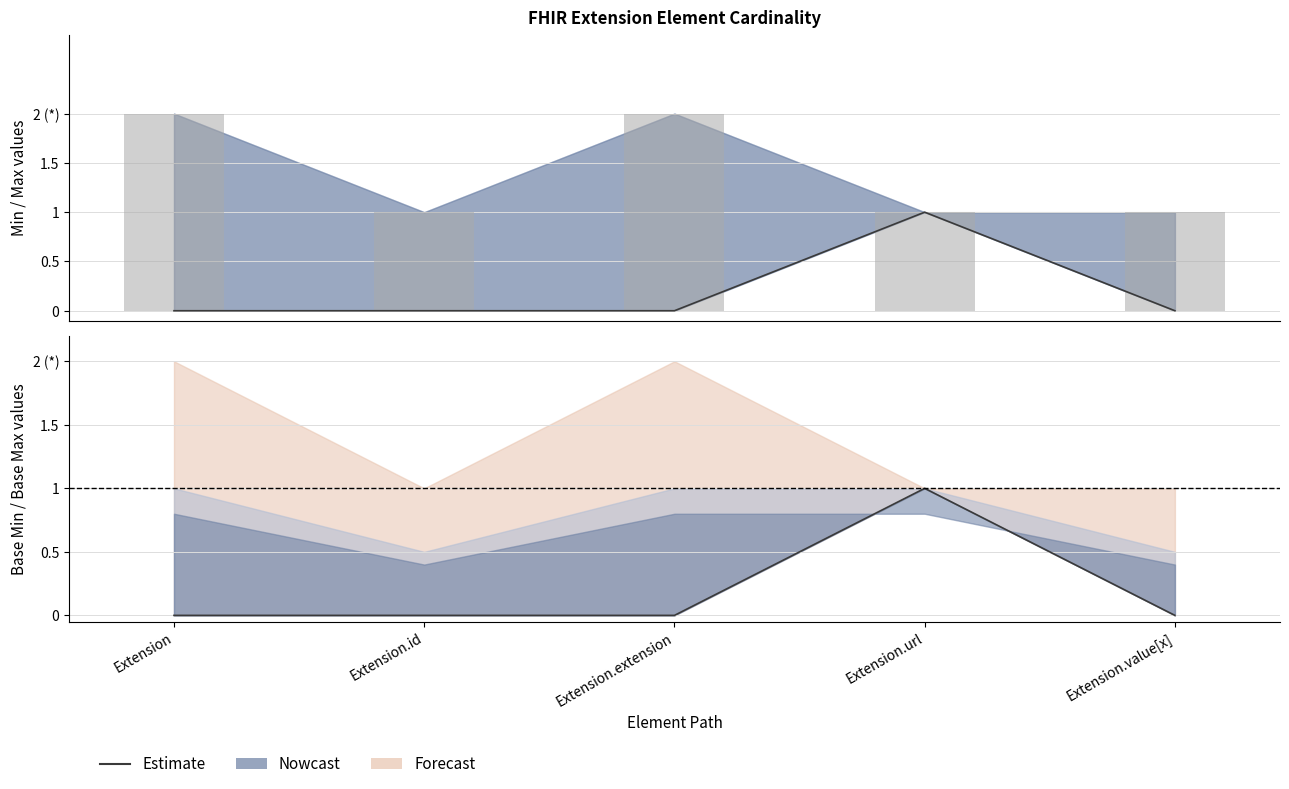

Reading right to left, transcribe all the data shown in this chart.

Min values: 0	1	0	0	0
Max values: 1	1	2	1	2
Base Min: 0	1	0	0	0